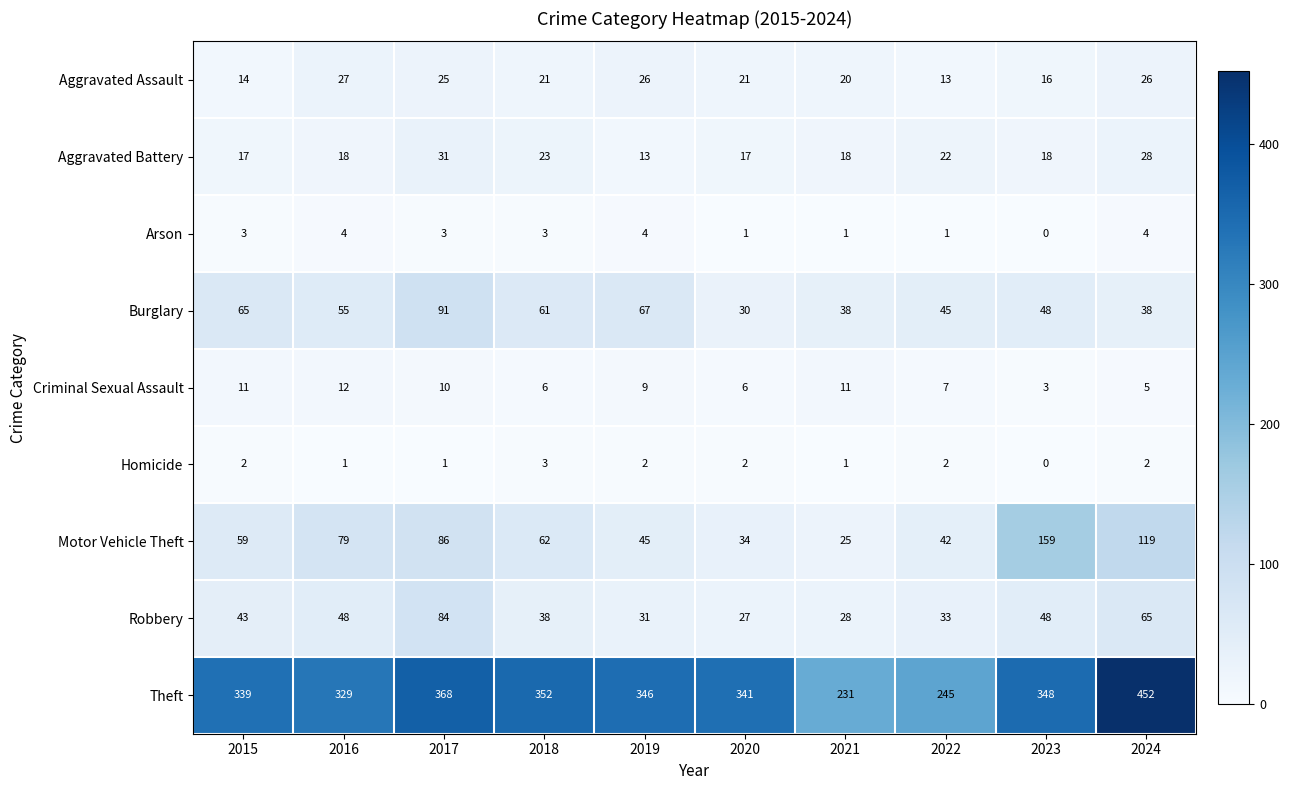

What is the difference between the maximum and minimum values in the Aggravated Battery series?

18